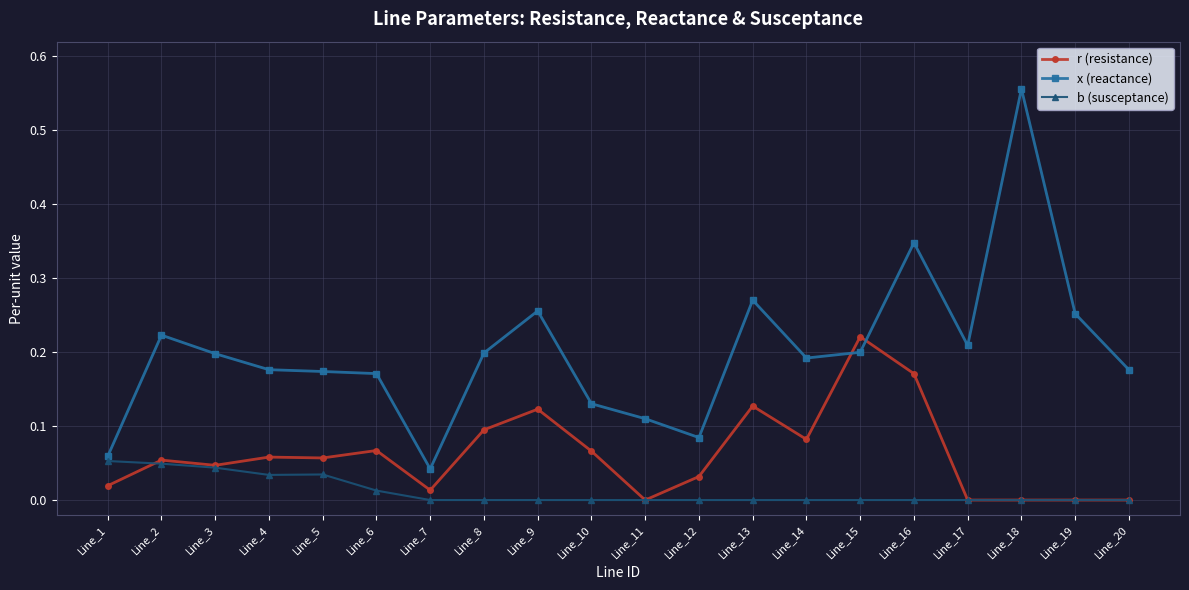

True or false: r (resistance) has more than 0 interior local peaks.

True